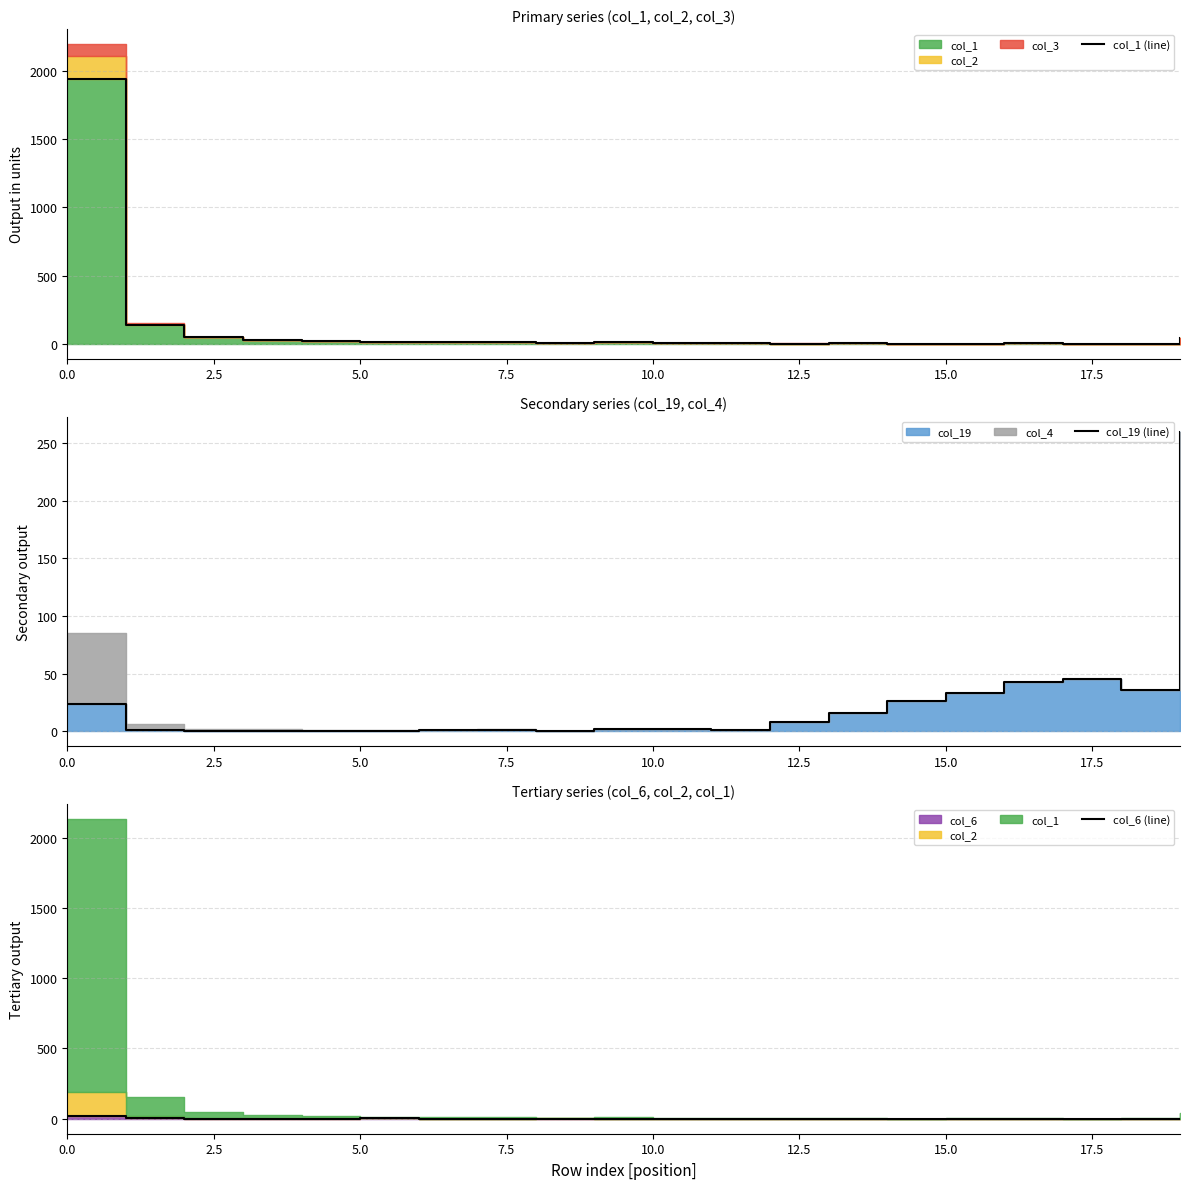

What position from the right is 10?

10